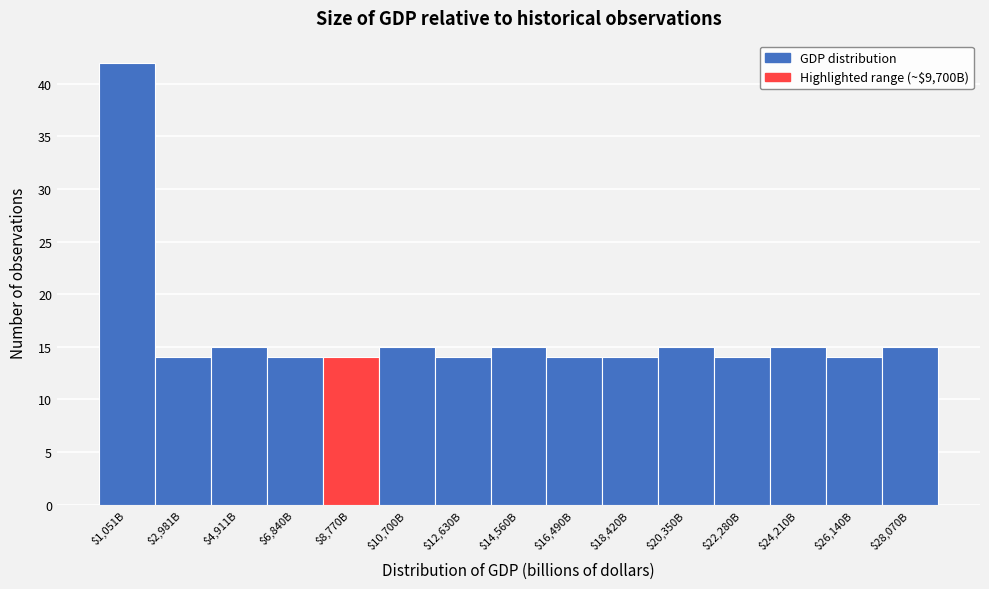

Reading left to right, transcribe all the data shown in this chart.

42	14	15	14	14	15	14	15	14	14	15	14	15	14	15